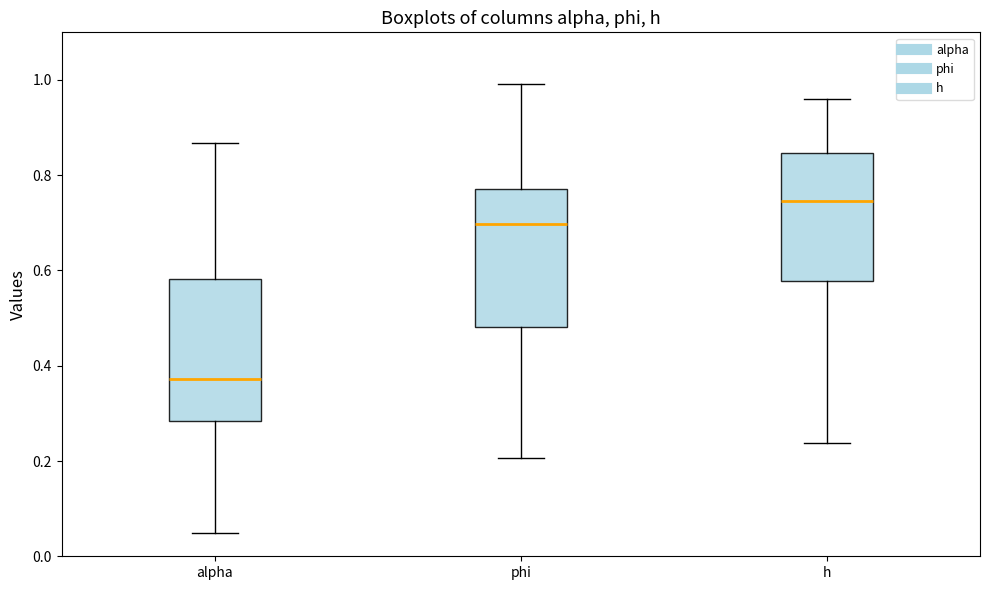

Which box's median line is the highest?

h